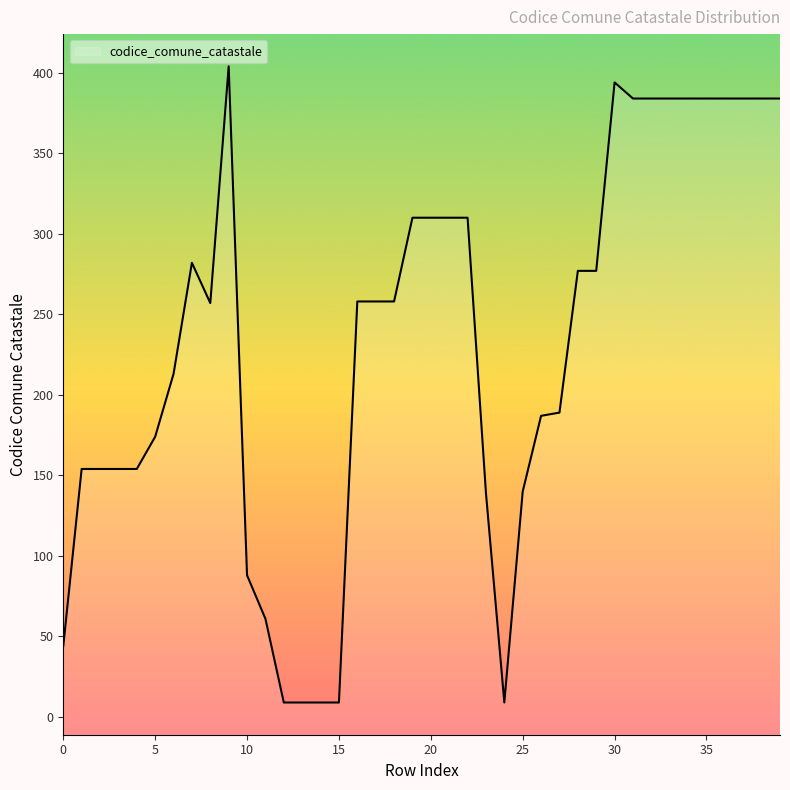

How many lines are shown in the chart?

1